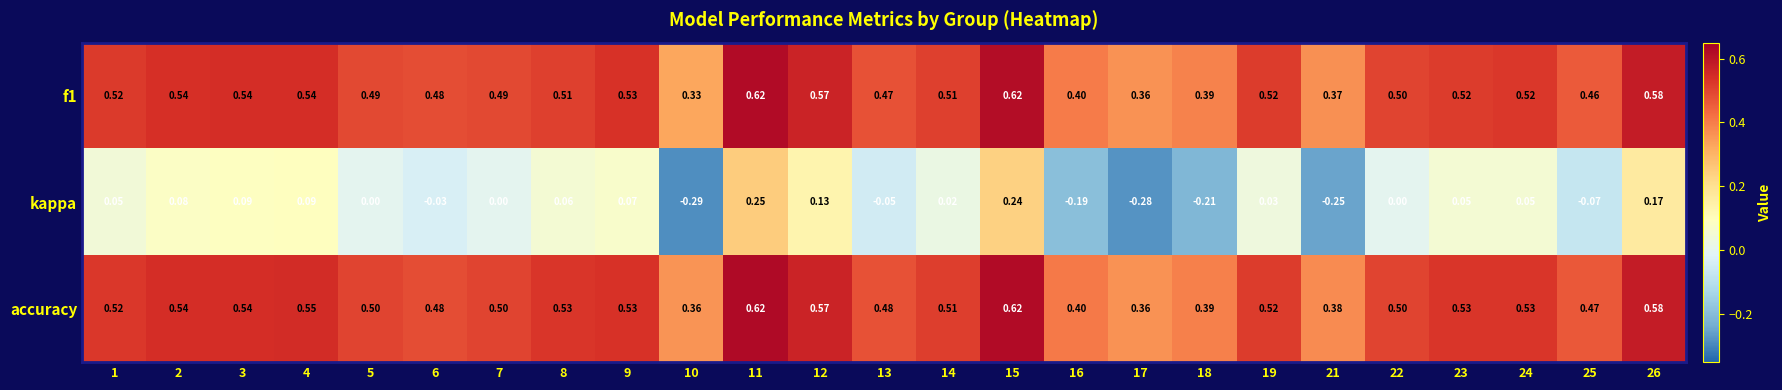

At how many categories does at least one series exceed 0?

25